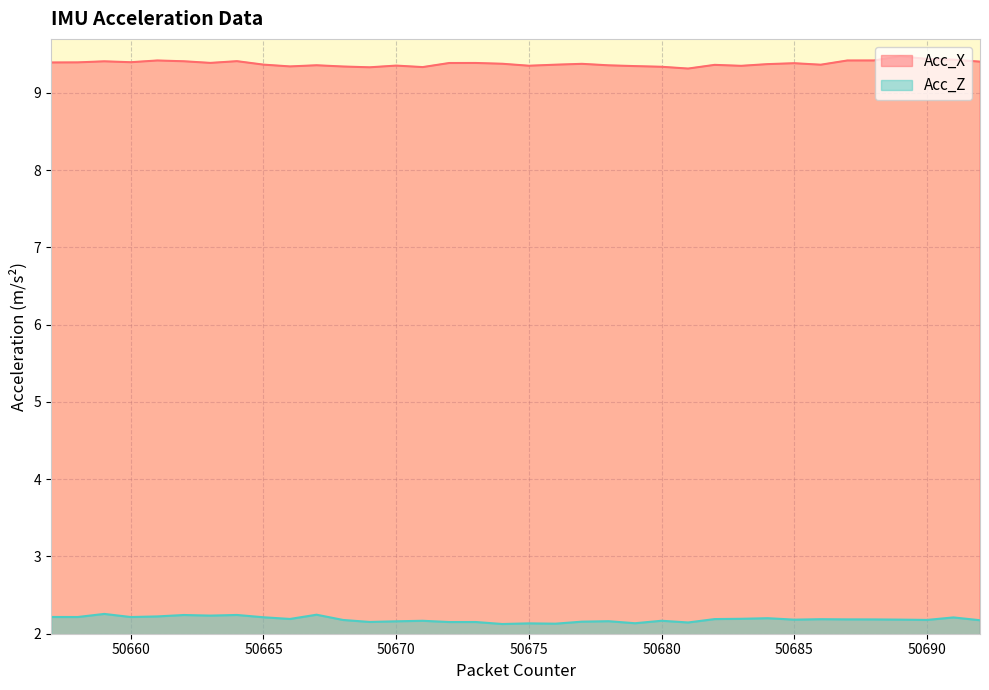

Which series has the largest total across all categories?

Acc_X